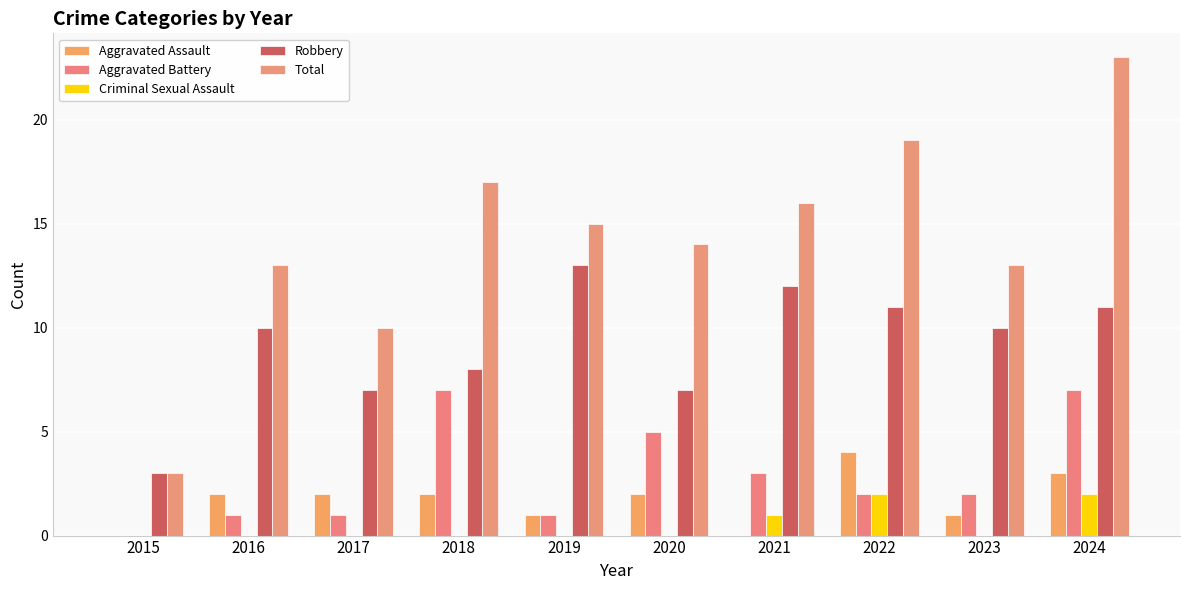

How many data points does each series have?

10